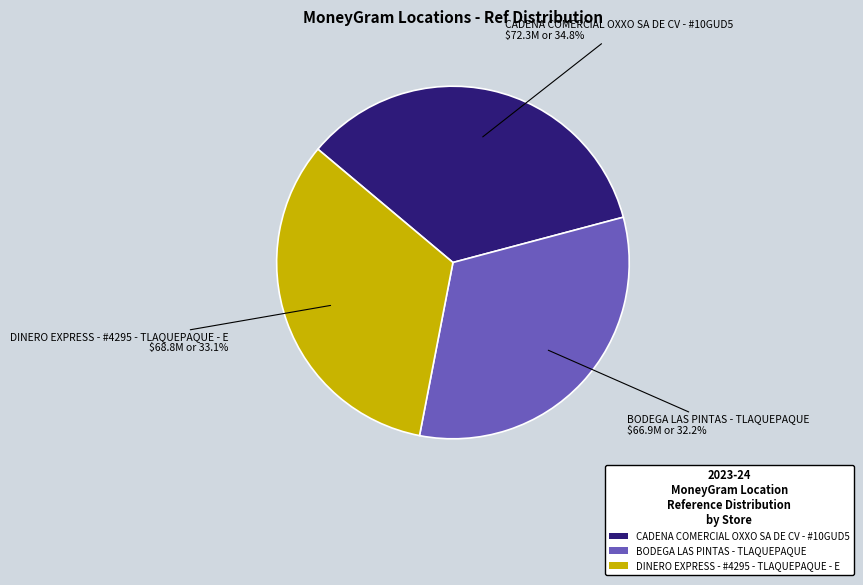

Which slice is the largest?

CADENA COMERCIAL OXXO SA DE CV - #10GUD5